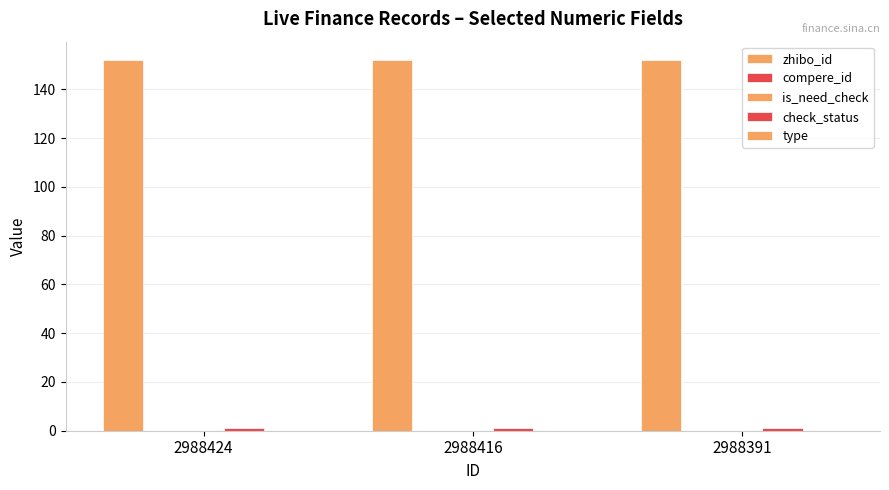

Which series has the largest range (max minus min)?

zhibo_id